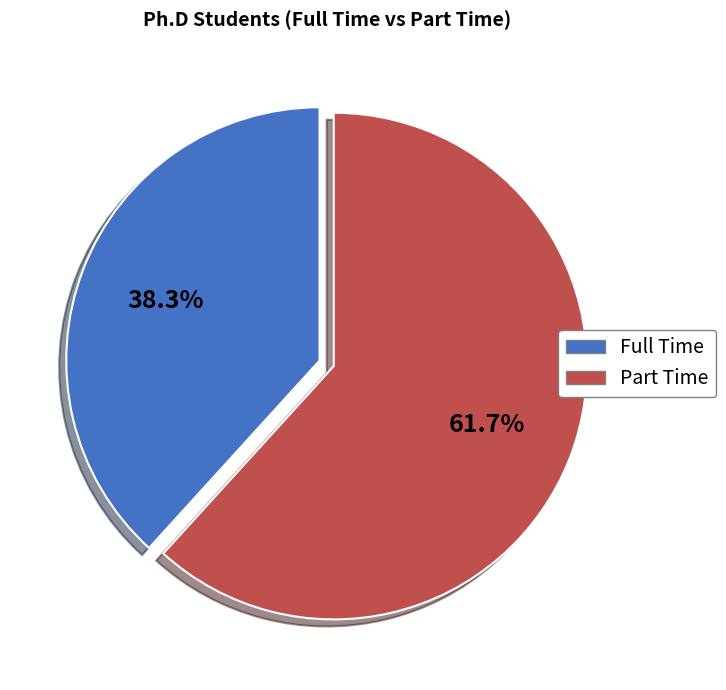

Which category accounts for the majority?

Part Time